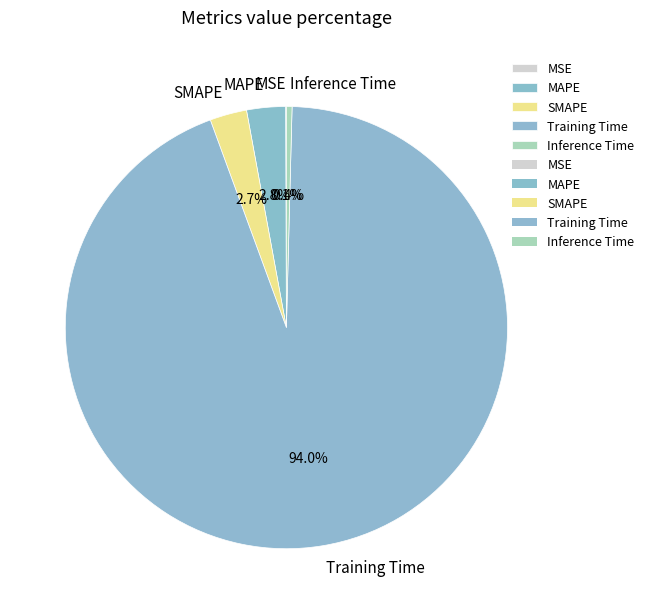

Which has a higher value, MAPE or Inference Time?

MAPE